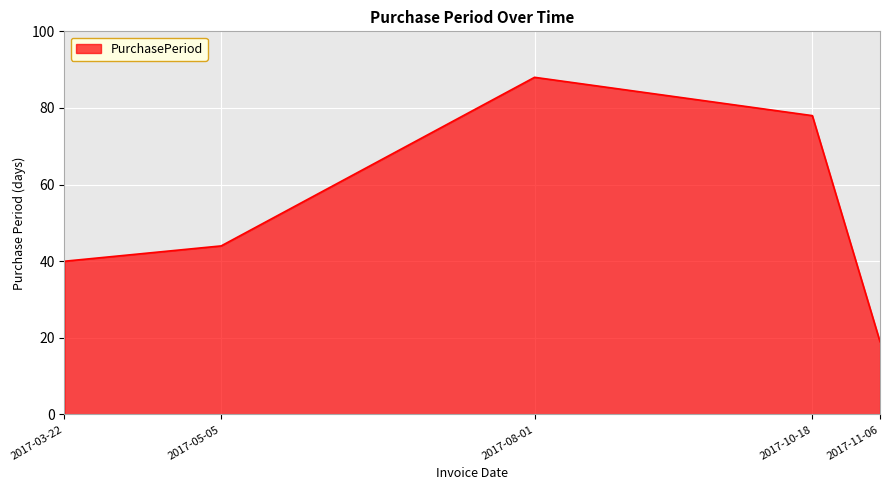

What position from the right is 2017-05-05?

4